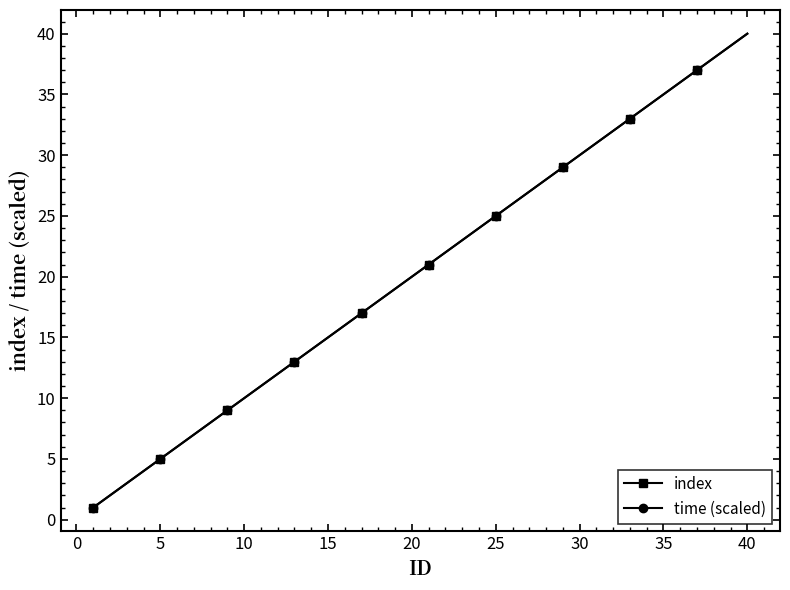

Reading left to right, what are all the values shown in this chart?

index: 1.0	2.0	3.0	4.0	5.0	6.0	7.0	8.0	9.0	10.0	11.0	12.0	13.0	14.0	15.0	16.0	17.0	18.0	19.0	20.0	21.0	22.0	23.0	24.0	25.0	26.0	27.0	28.0	29.0	30.0	31.0	32.0	33.0	34.0	35.0	36.0	37.0	38.0	39.0	40.0
time (scaled): 1.0	2.0	3.0	4.0	5.0	6.0	7.0	8.0	9.0	10.0	11.0	12.0	13.0	14.0	15.0	16.0	17.0	18.0	19.0	20.0	21.0	22.0	23.0	24.0	25.0	26.0	27.0	28.0	29.0	30.0	31.0	32.0	33.0	34.0	35.0	36.0	37.0	38.0	39.0	40.0